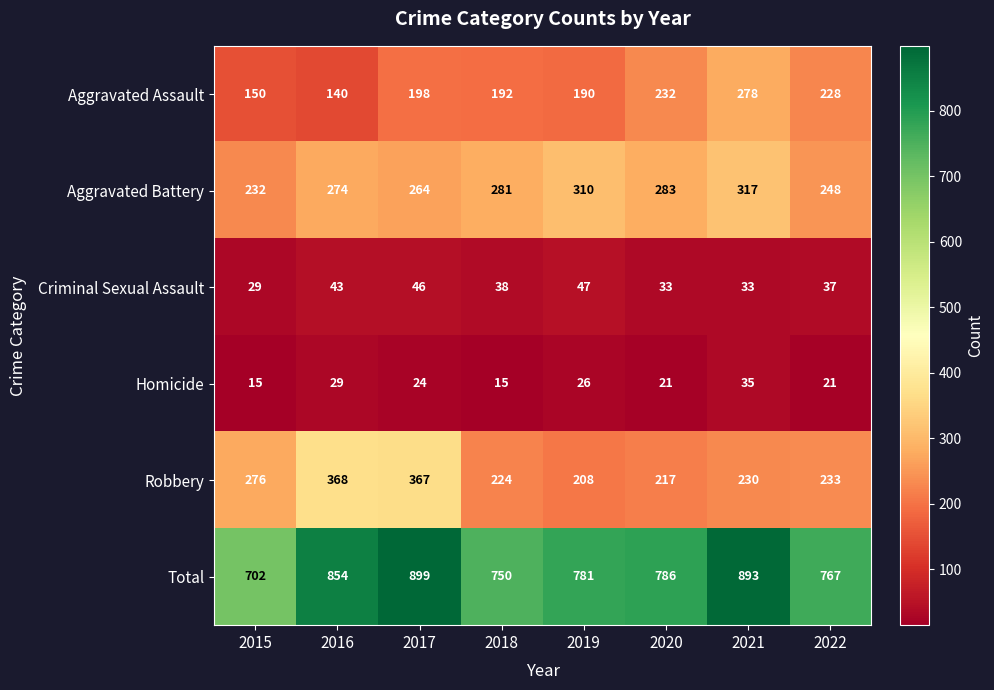

What is the greatest value displayed?

899